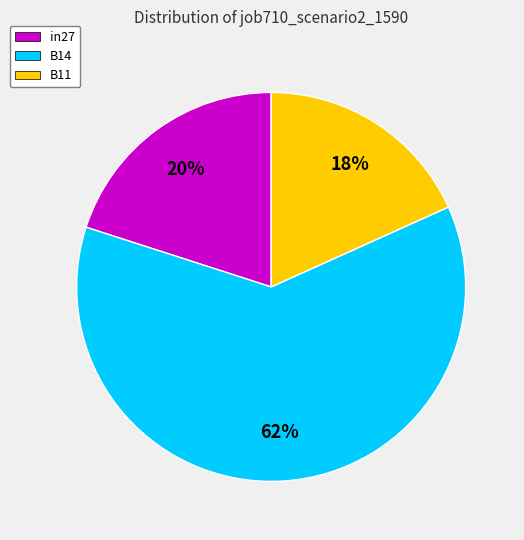

Combined, do B14 and B11 account for over 50%?

Yes